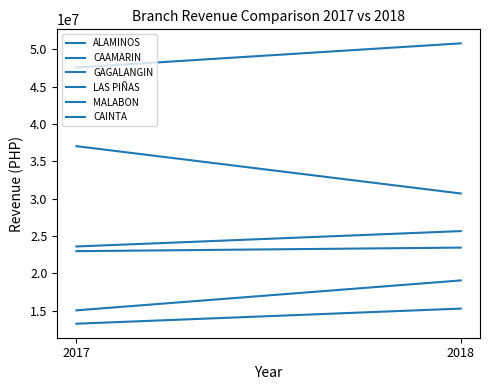

Which has a higher value, 2018 or 2017?

2018